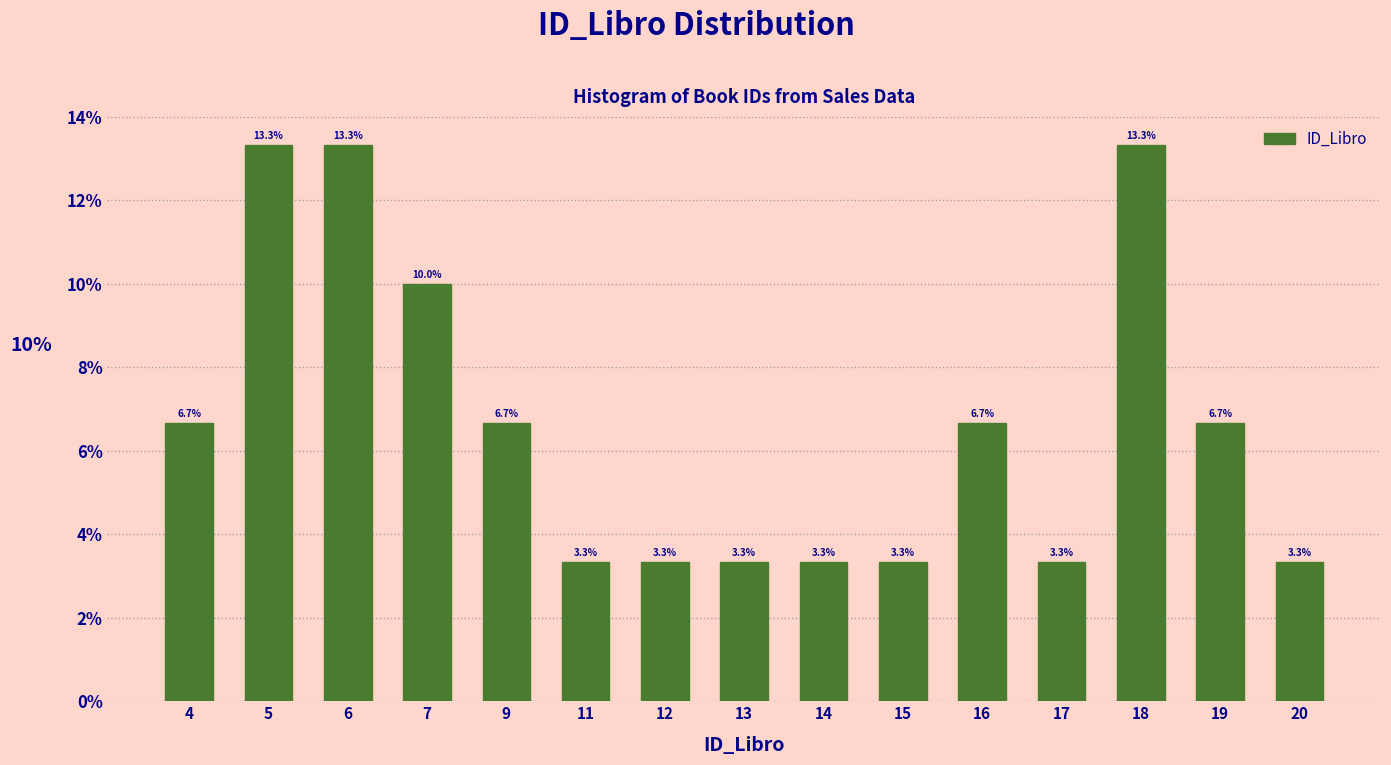

Reading right to left, what are all the values shown in this chart?

3.3	6.7	13.3	3.3	6.7	3.3	3.3	3.3	3.3	3.3	6.7	10.0	13.3	13.3	6.7